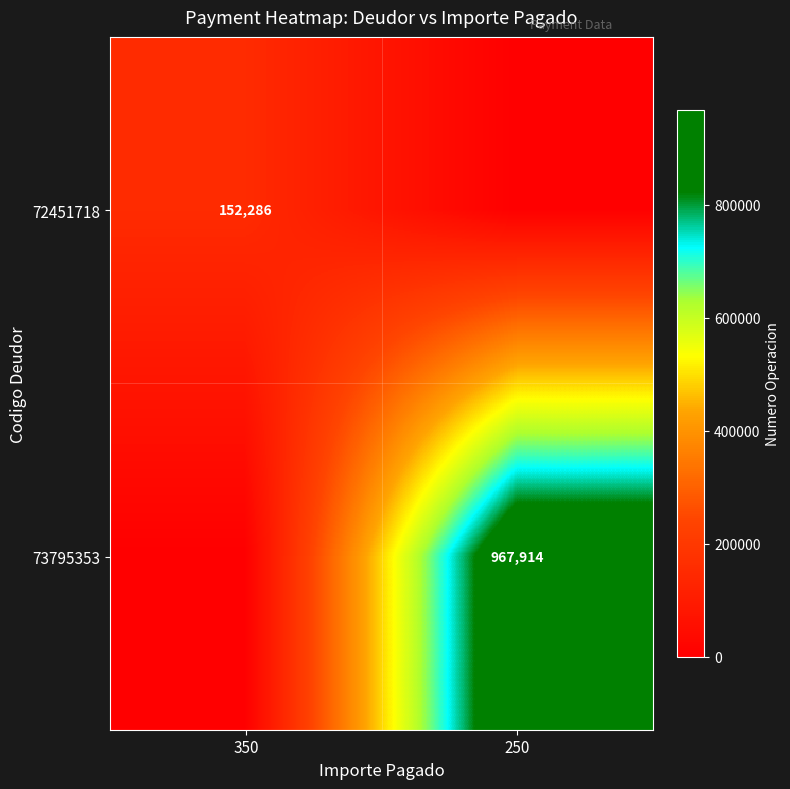

Is the value of 73795353 at 250 greater than the value of 72451718 at 350?

Yes